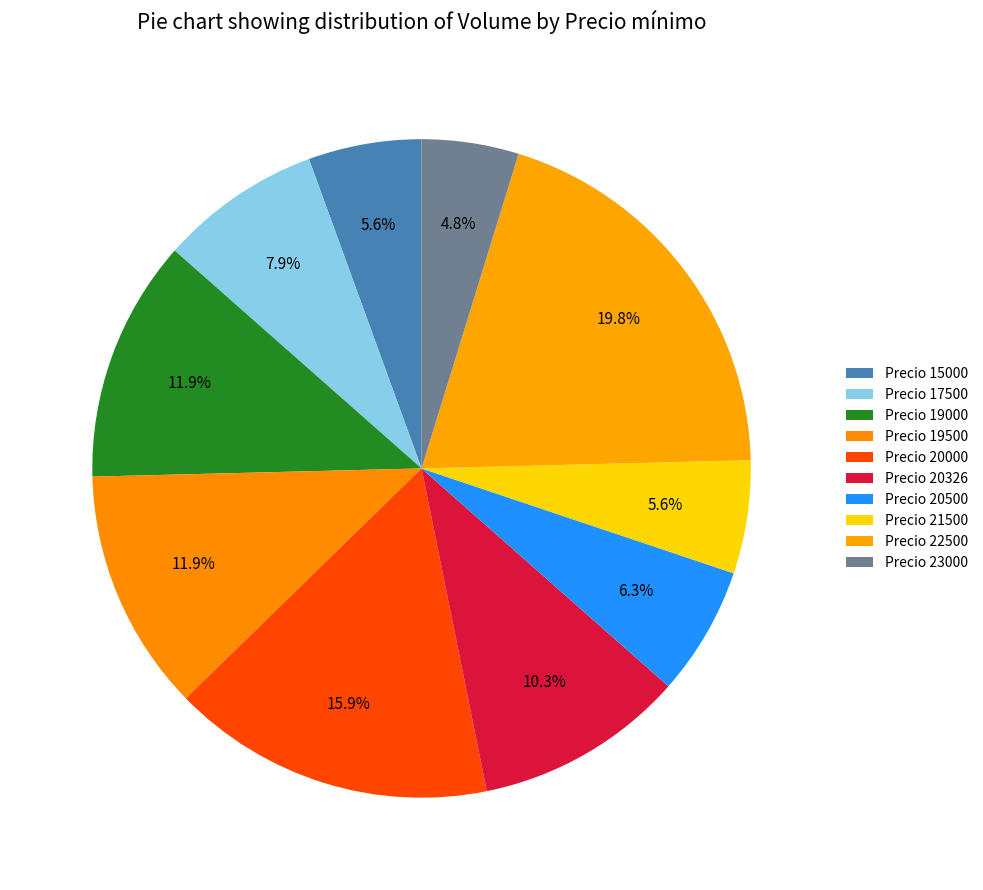

Rank the categories by value from highest to lowest.

22500, 20000, 19000, 19500, 20326, 17500, 20500, 15000, 21500, 23000